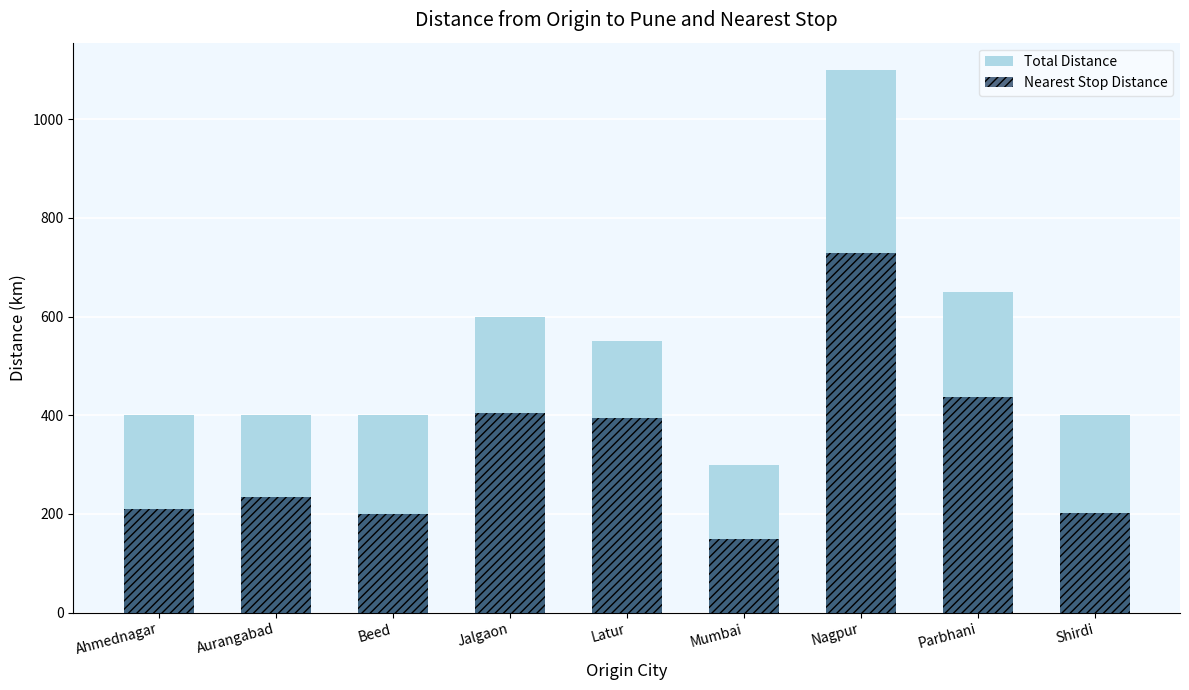

Is the value of Total Distance at Parbhani greater than the value of Nearest Stop Distance at Mumbai?

Yes